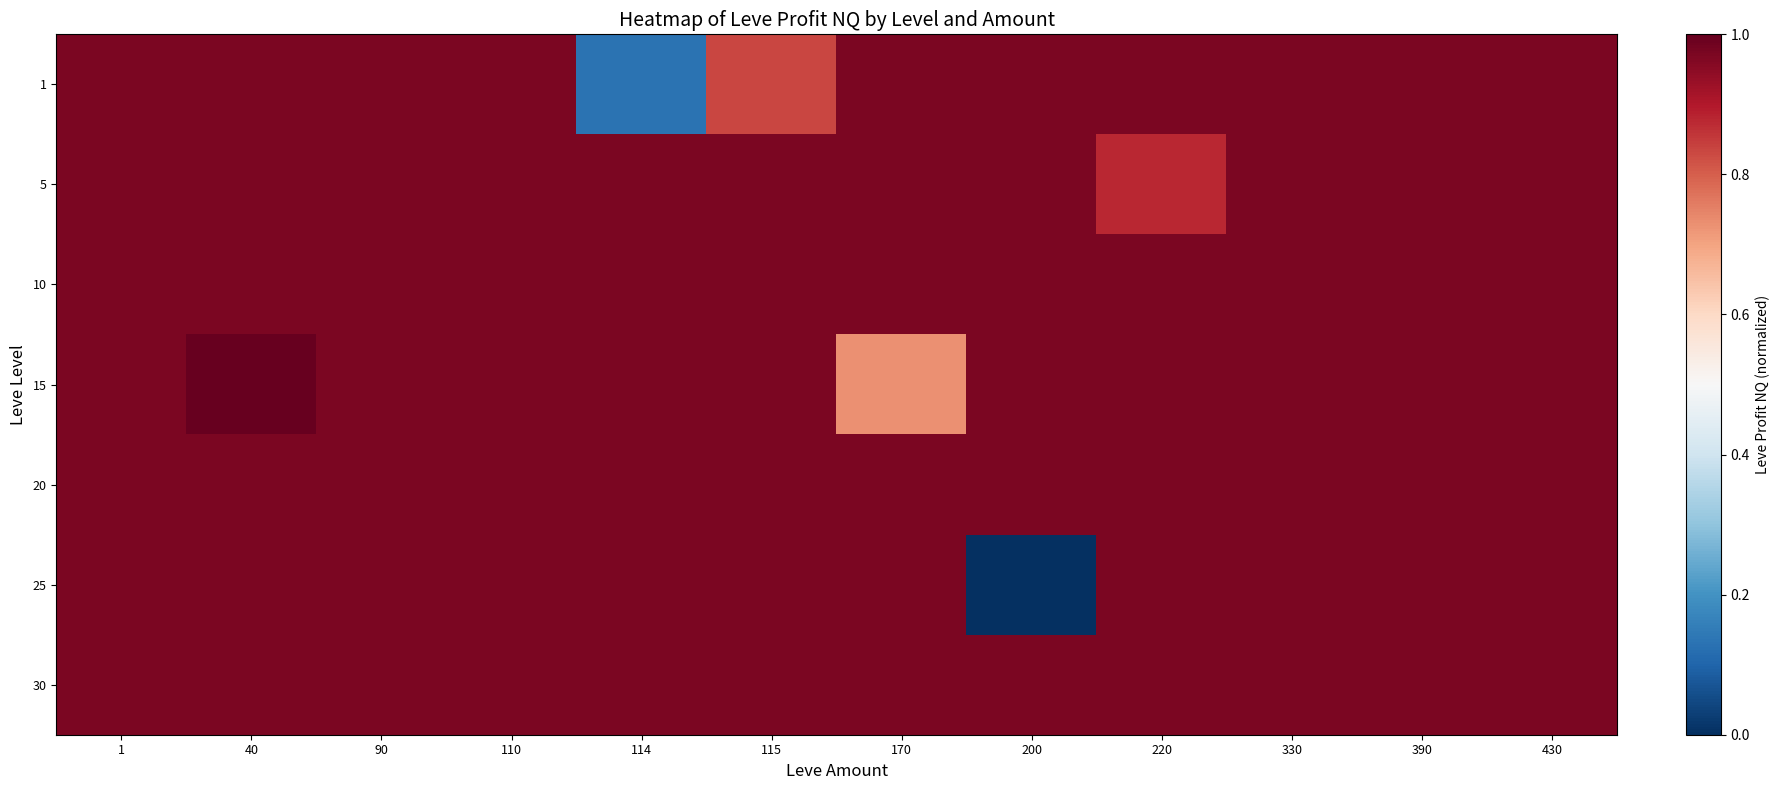

At how many categories does at least one series exceed 0?

12